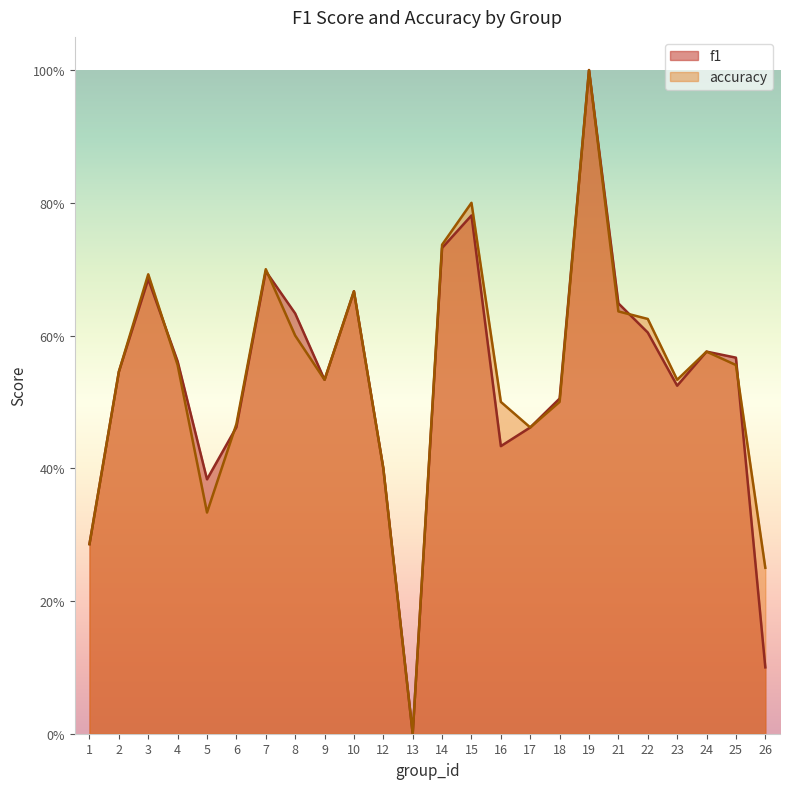

Between 5 and 21, which series saw the biggest shift?

accuracy